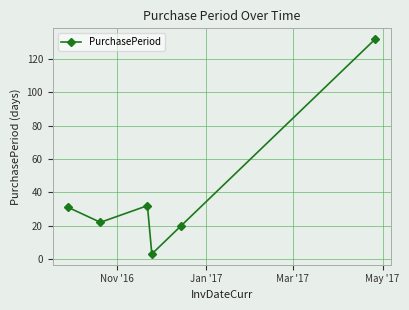

Is this an area chart (filled region under the line)?

No